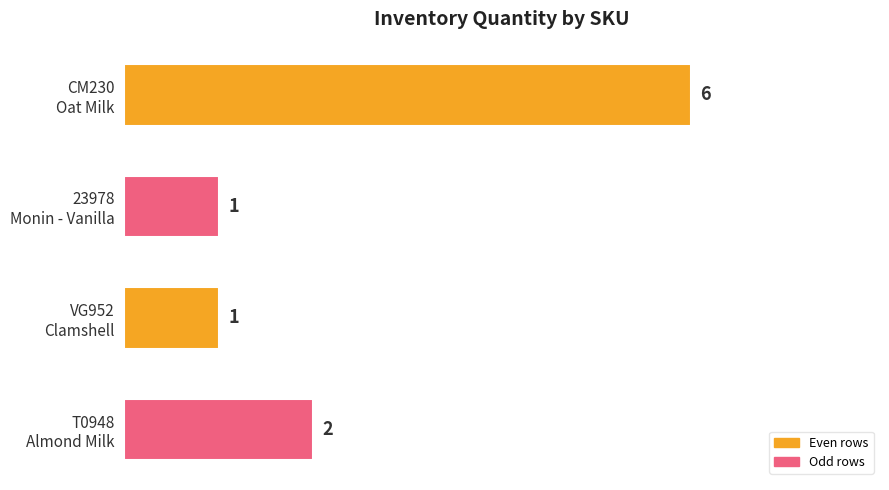

What is the sum of all values?

10